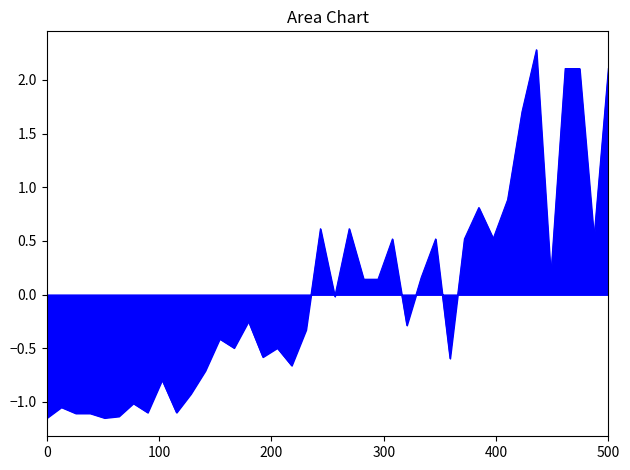

What is the greatest value displayed?

2.3